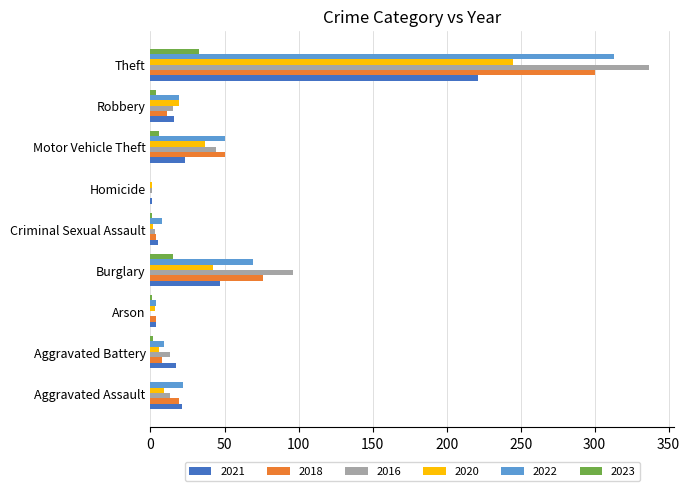

At which label does 2023 reach its peak?

Theft